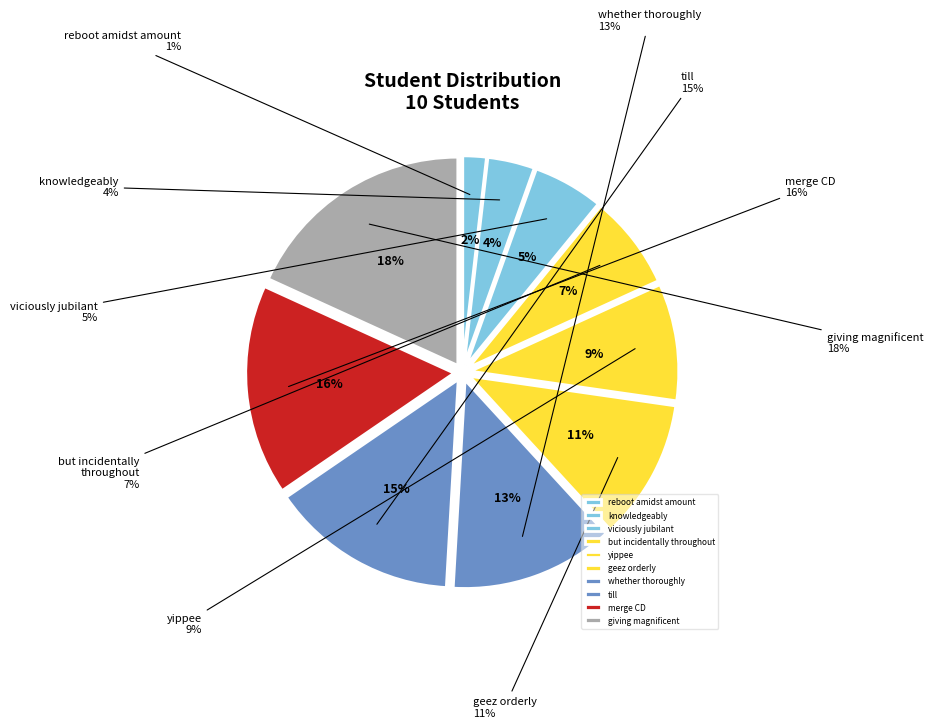

Count the number of slices in the pie.

10